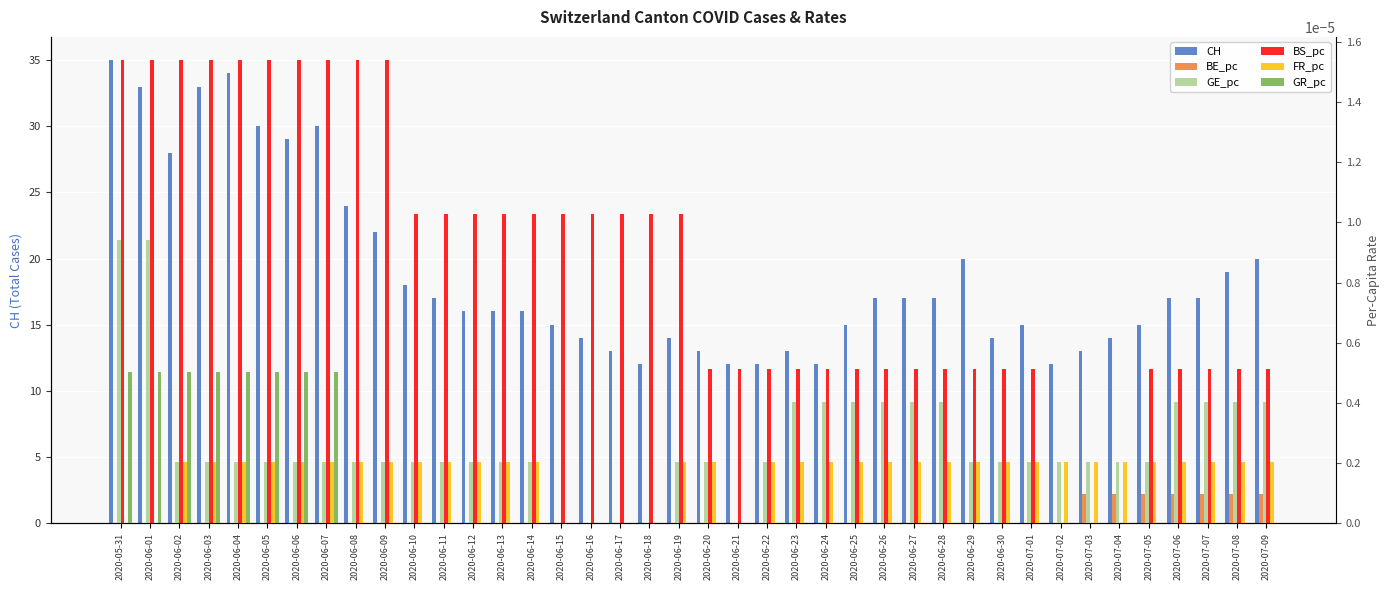

What is the label of the 26th bar from the left?

2020-06-25